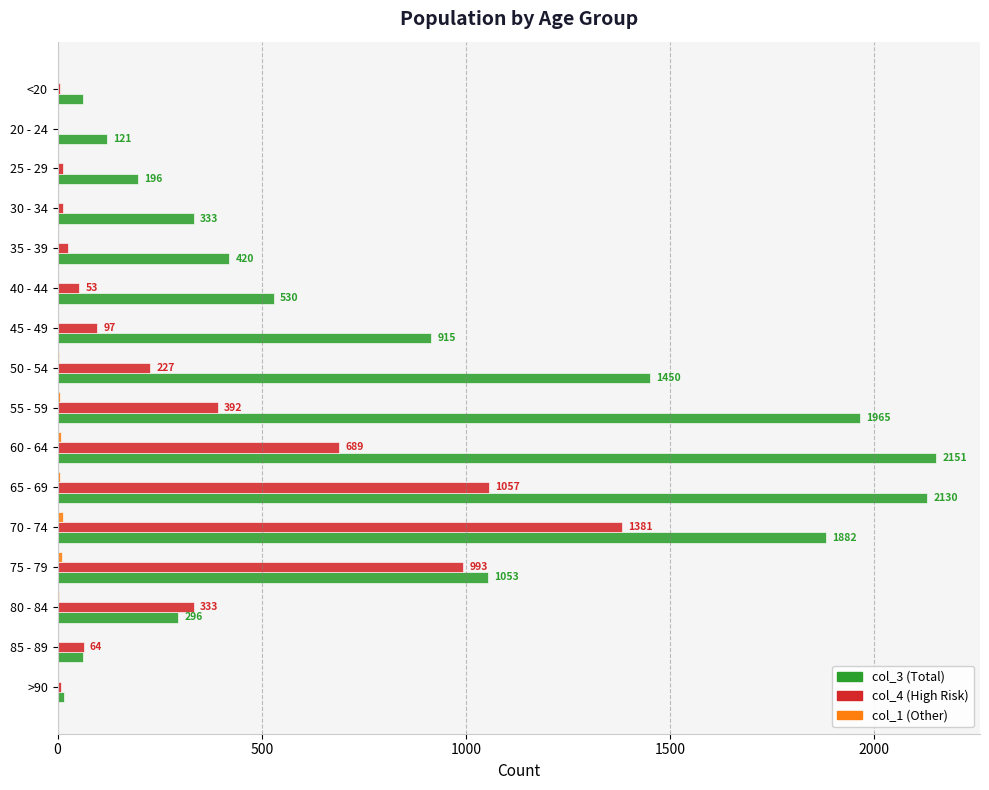

True or false: col_3 has a value of 3790 at 65 - 69.

False